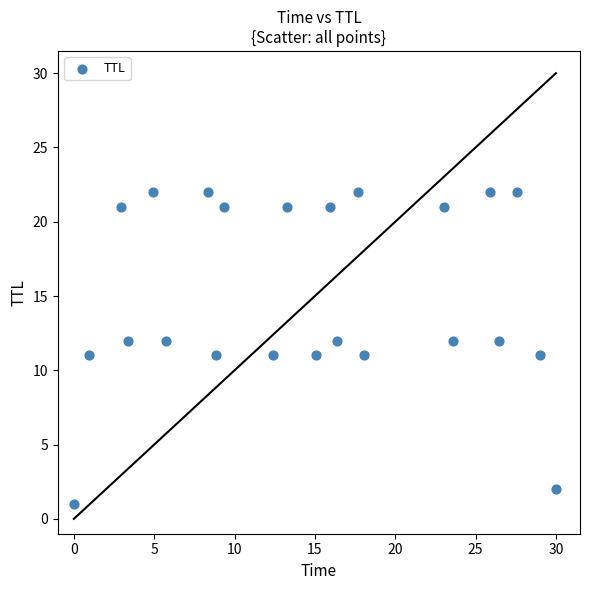

What is the range of Y values (max minus min)?

21